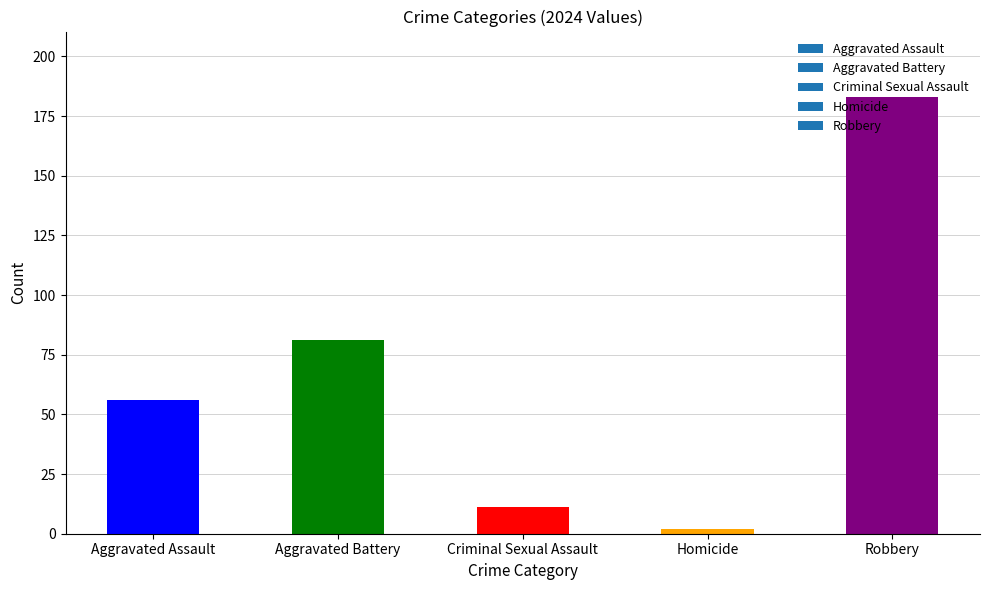

What is the change in value from Aggravated Assault to Robbery?

+127